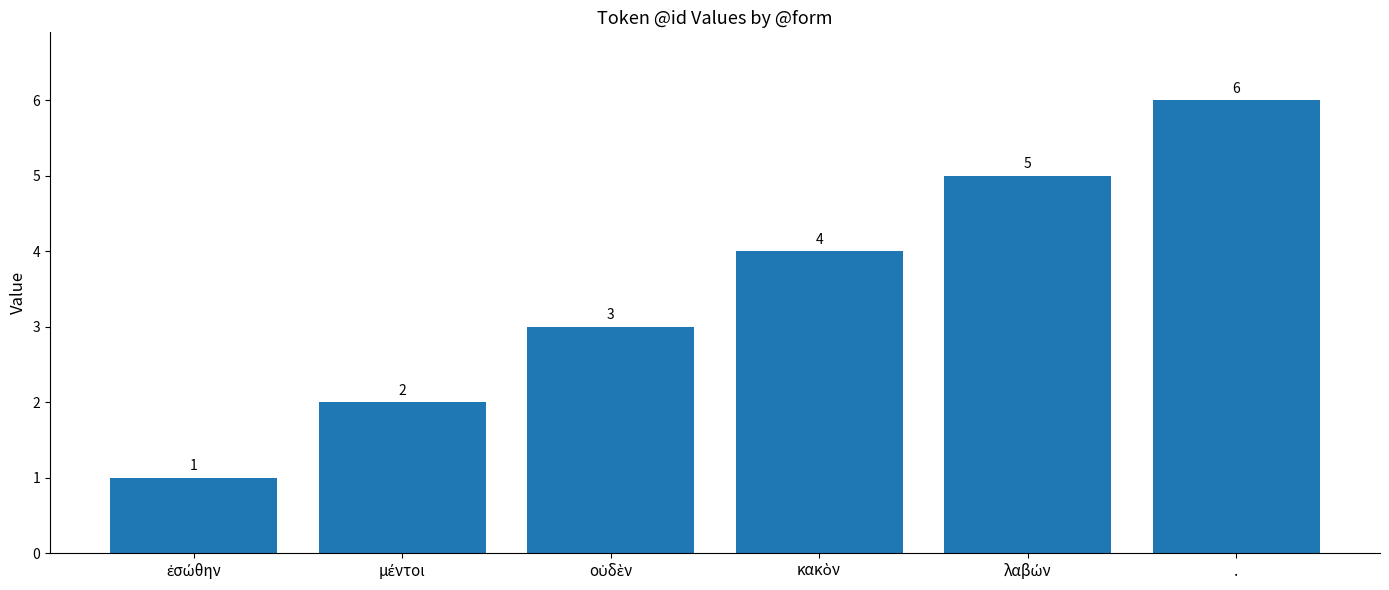

What is the difference between the maximum and minimum values?

5